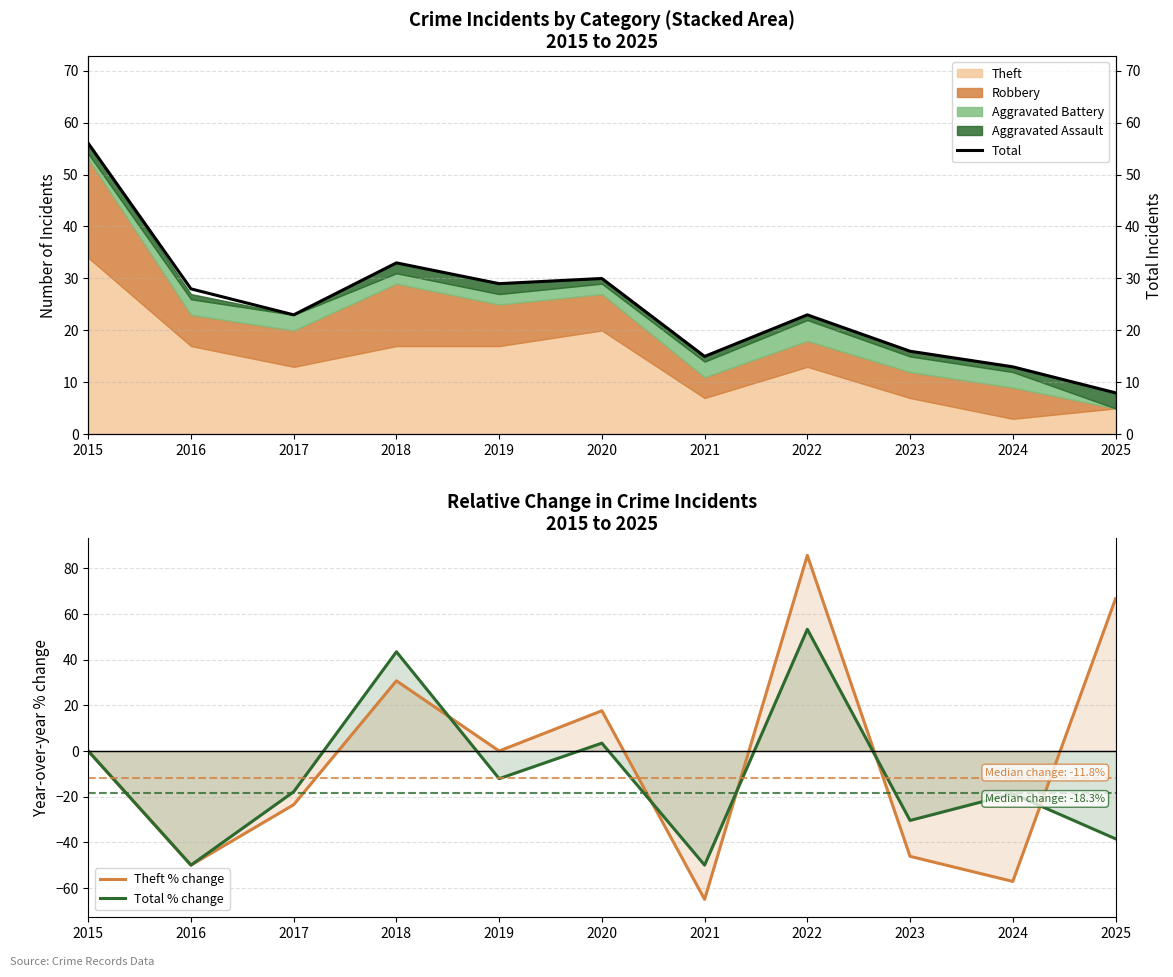

At which label is Total closest to 32?

2018